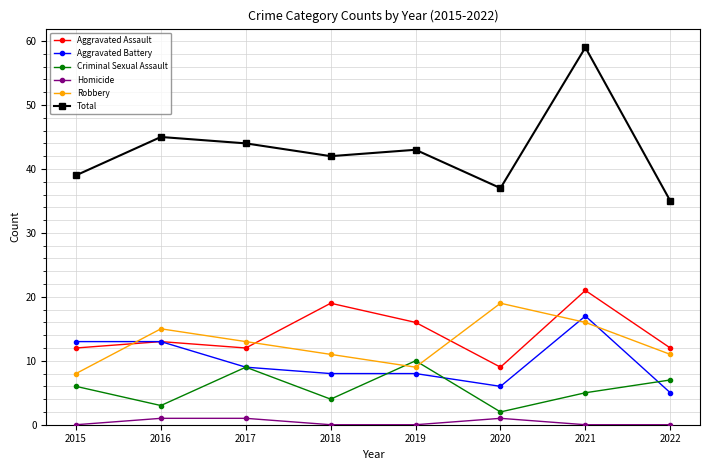

How many values in the Criminal Sexual Assault series are below 6?

4